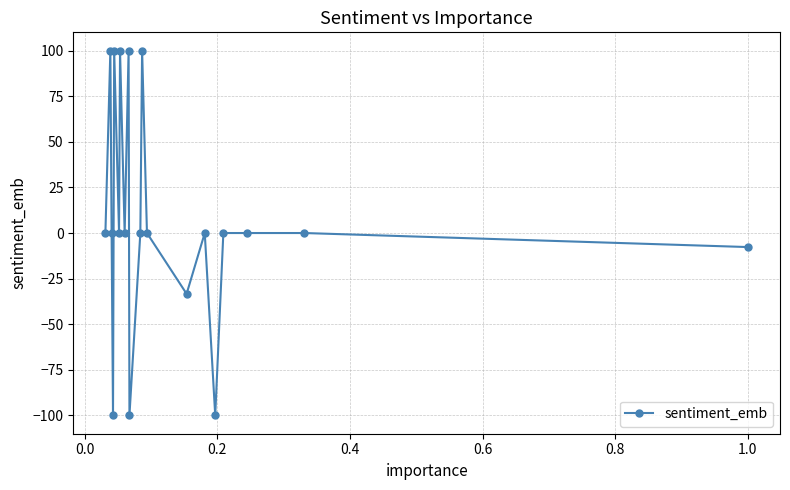

Reading left to right, list all the values displayed in this chart.

0.0	100.0	0.0	-100.0	100.0	0.0	100.0	0.0	100.0	-100.0	0.0	100.0	0.0	-33.3	0.0	-100.0	0.0	0.0	0.0	-7.7